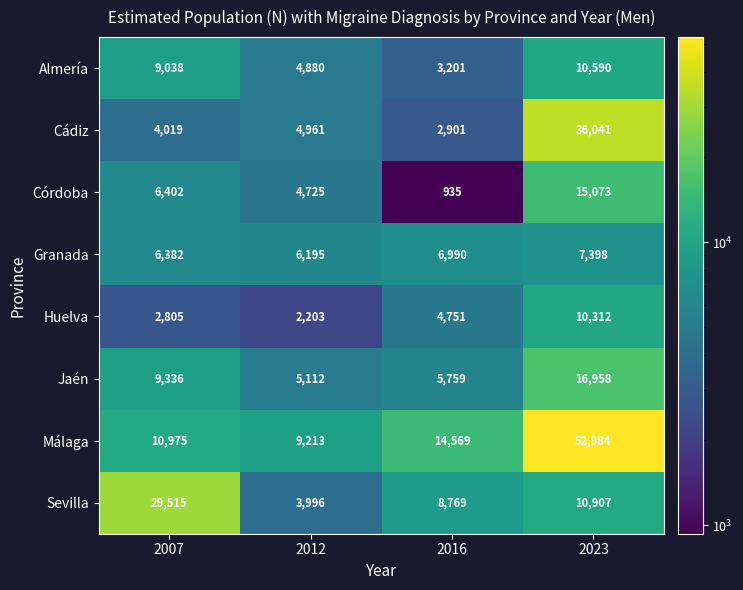

Which series changed the most between 2012 and 2023?

Málaga